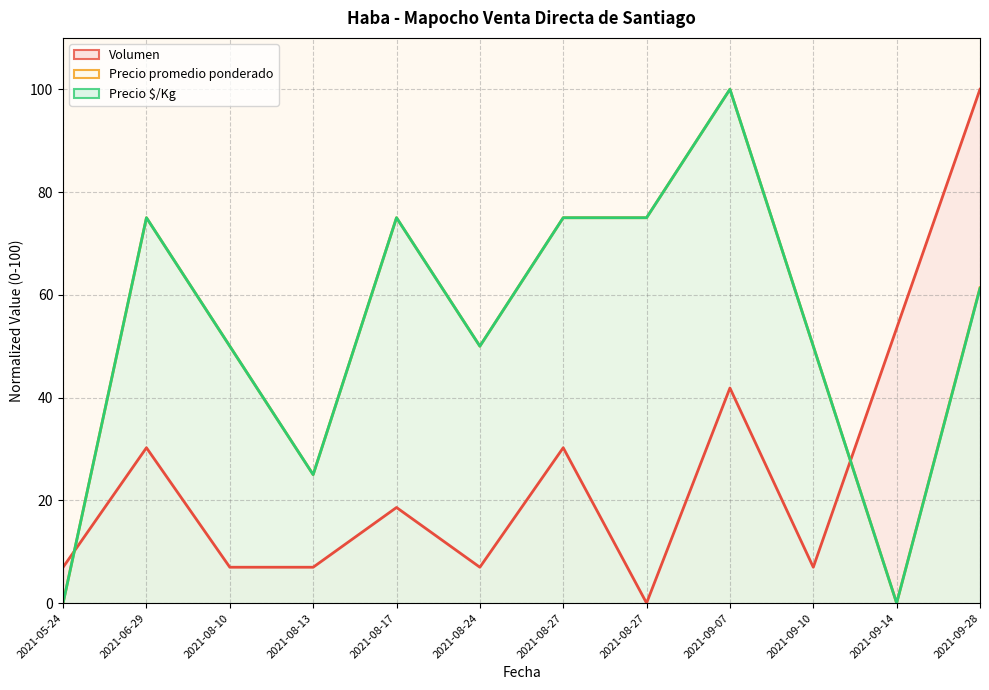

Reading left to right, extract all data points from this chart.

Volumen (line): 2021-05-24=7.0	2021-06-29=30.2	2021-08-10=7.0	2021-08-13=7.0	2021-08-17=18.6	2021-08-24=7.0	2021-08-27=30.2	2021-08-27=0.0	2021-09-07=41.9	2021-09-10=7.0	2021-09-14=53.5	2021-09-28=100.0
Precio promedio ponderado (line): 2021-05-24=0.0	2021-06-29=75.0	2021-08-10=50.0	2021-08-13=25.0	2021-08-17=75.0	2021-08-24=50.0	2021-08-27=75.0	2021-08-27=75.0	2021-09-07=100.0	2021-09-10=50.0	2021-09-14=0.0	2021-09-28=61.4
Precio $/Kg (line): 2021-05-24=0.0	2021-06-29=75.0	2021-08-10=50.0	2021-08-13=25.0	2021-08-17=75.0	2021-08-24=50.0	2021-08-27=75.0	2021-08-27=75.0	2021-09-07=100.0	2021-09-10=50.0	2021-09-14=0.0	2021-09-28=61.2